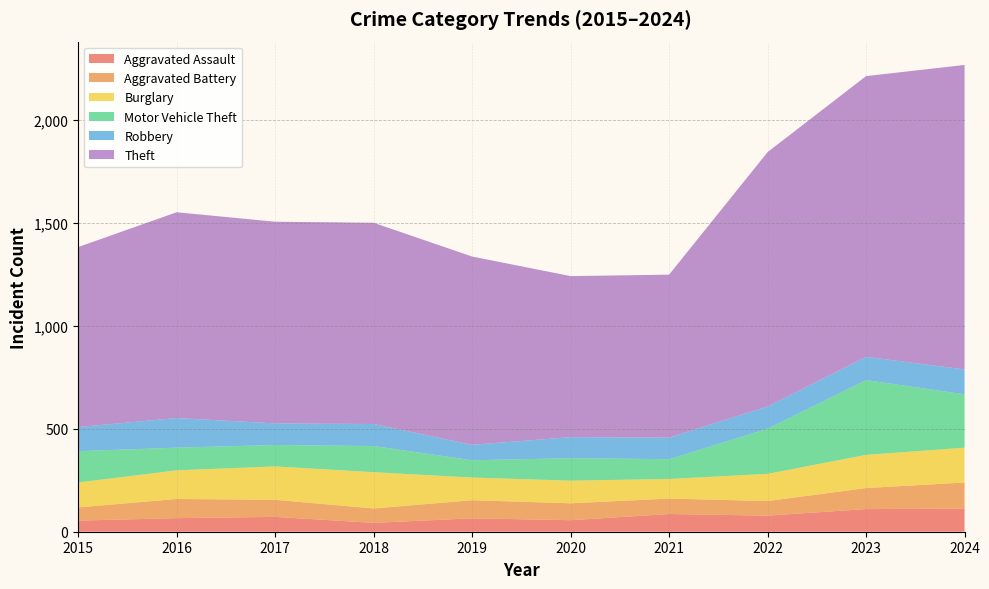

Rank the categories by Robbery value from highest to lowest.

2016, 2024, 2015, 2023, 2022, 2018, 2017, 2021, 2020, 2019